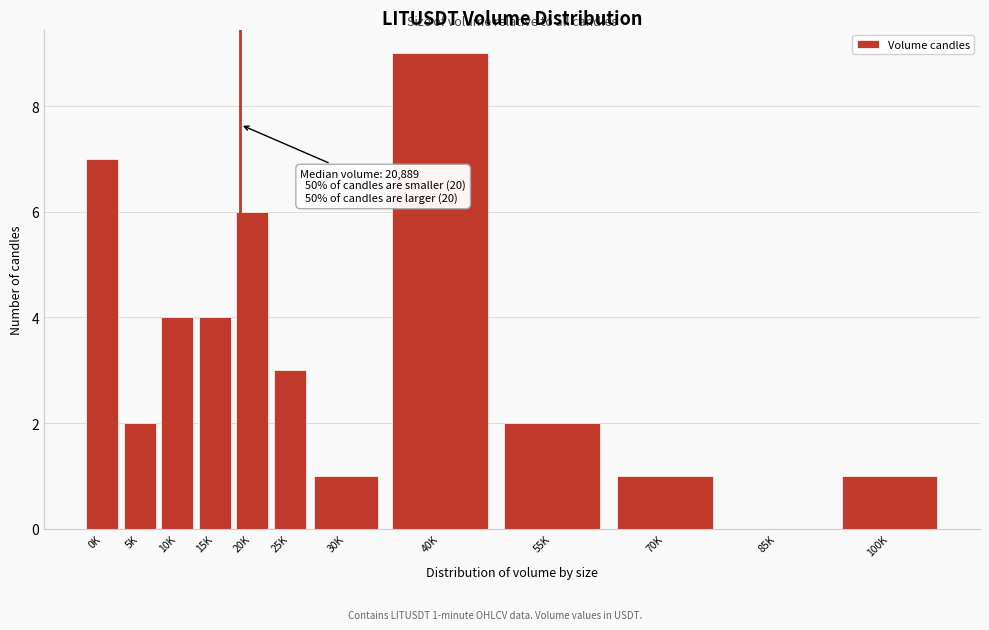

Reading left to right, what are all the values shown in this chart?

0K=7	5K=2	10K=4	15K=4	20K=6	25K=3	30K=1	40K=9	55K=2	70K=1	85K=0	100K=1